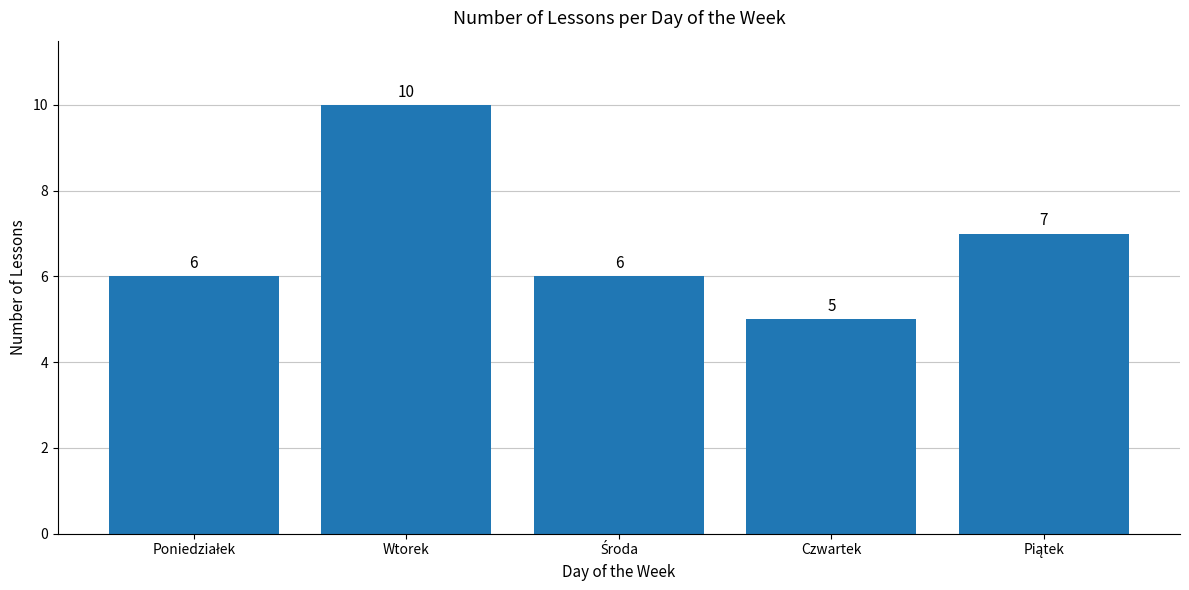

What is the difference between the maximum and minimum values?

5